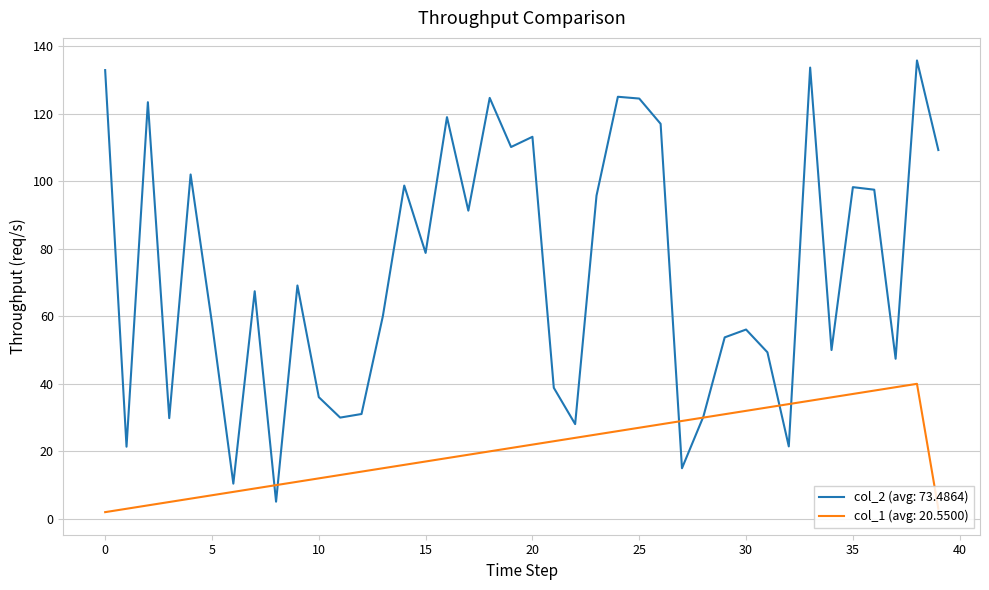

Count the number of categories in the chart.

40